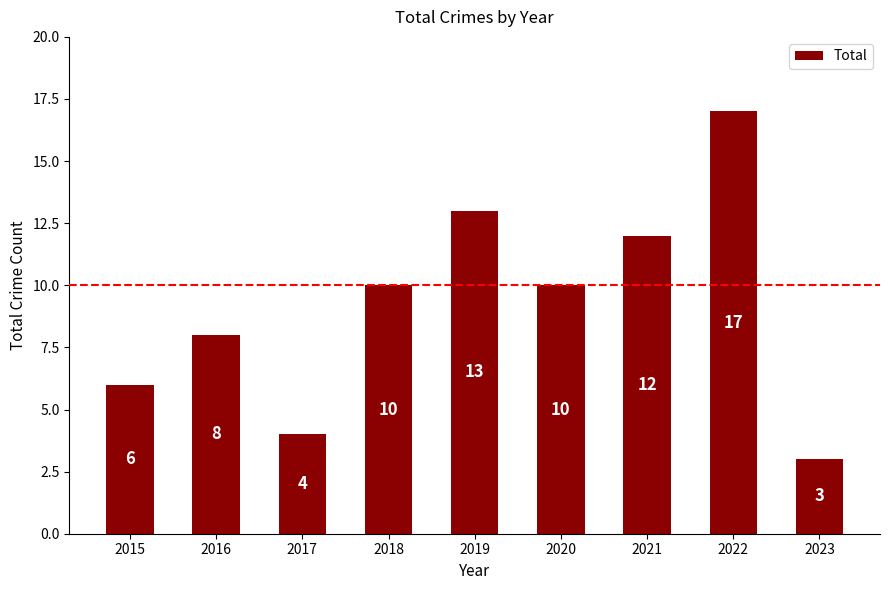

What is the difference between the second highest and second lowest values?

9